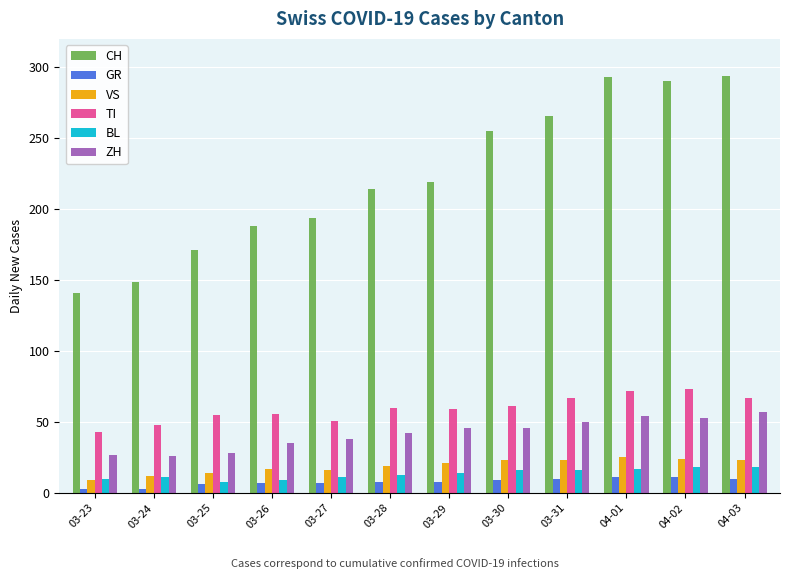

What is the difference between the highest and lowest values at 03-23?

138